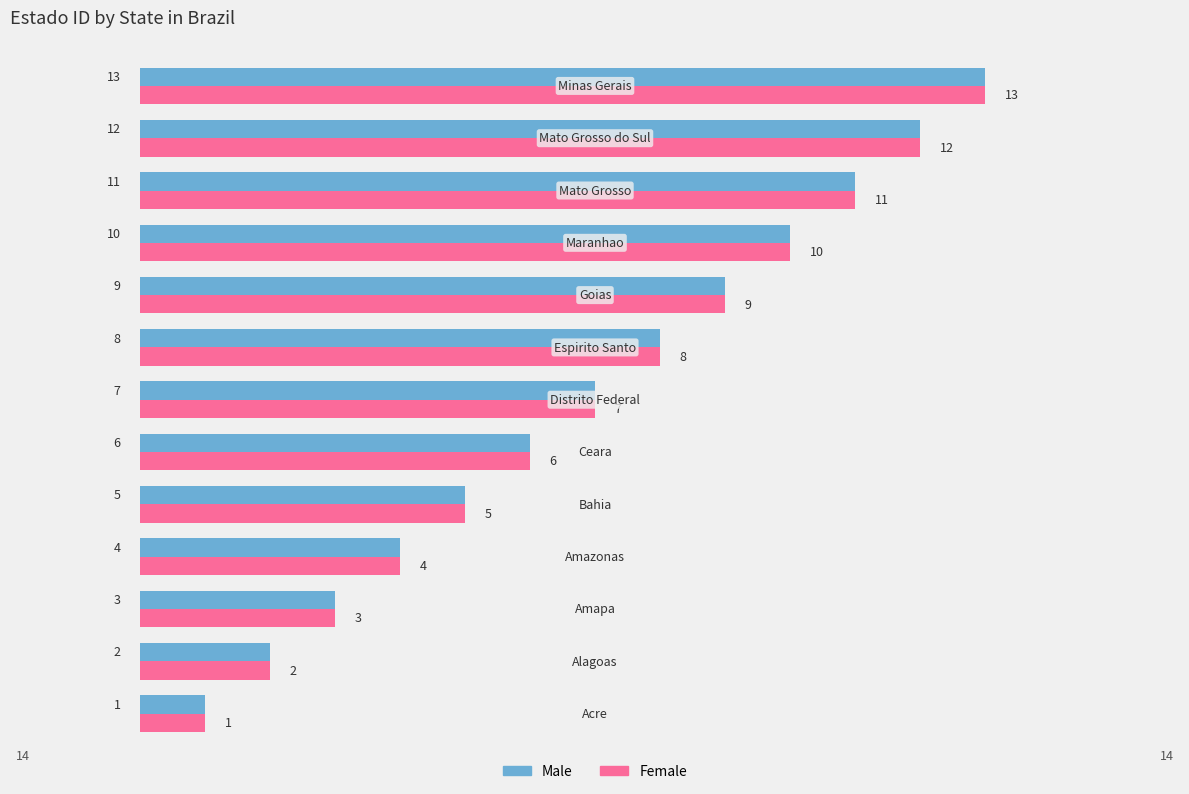

What is the average value of the Male series?

7